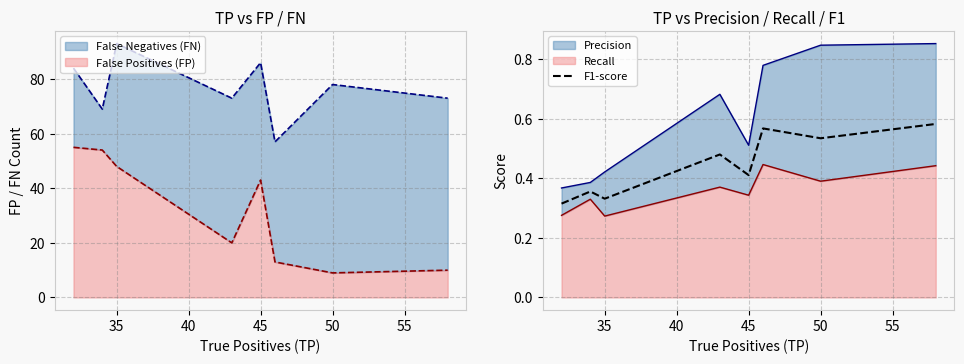

At which label is False Positives (FP) closest to 32?

45